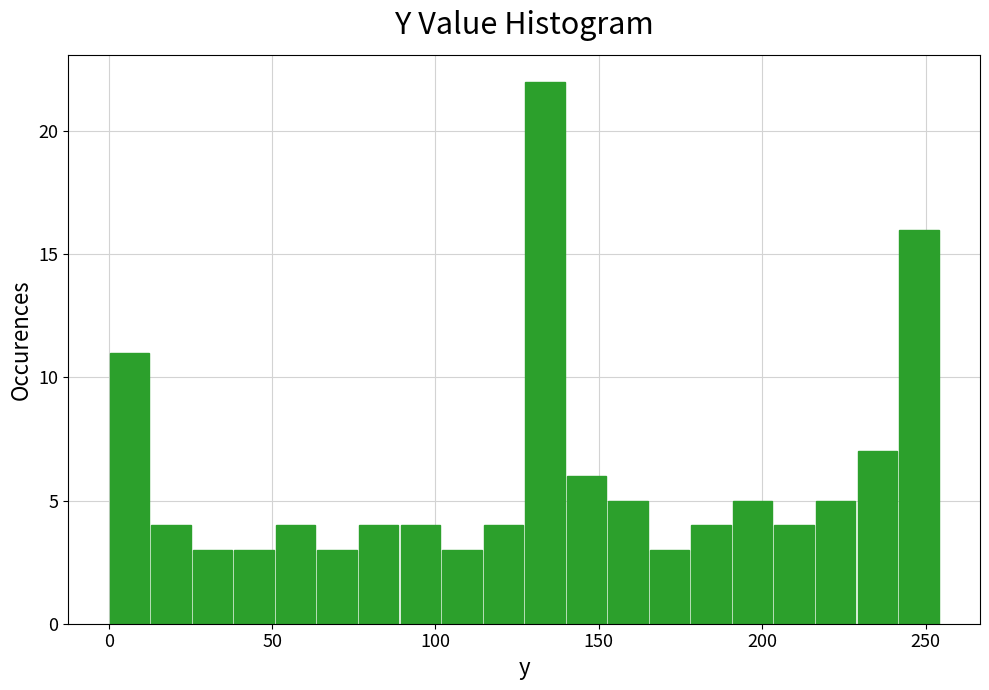

Around what value on the x-axis is the tallest bar? Give the approximate position of its centre, as read against the axis.

135